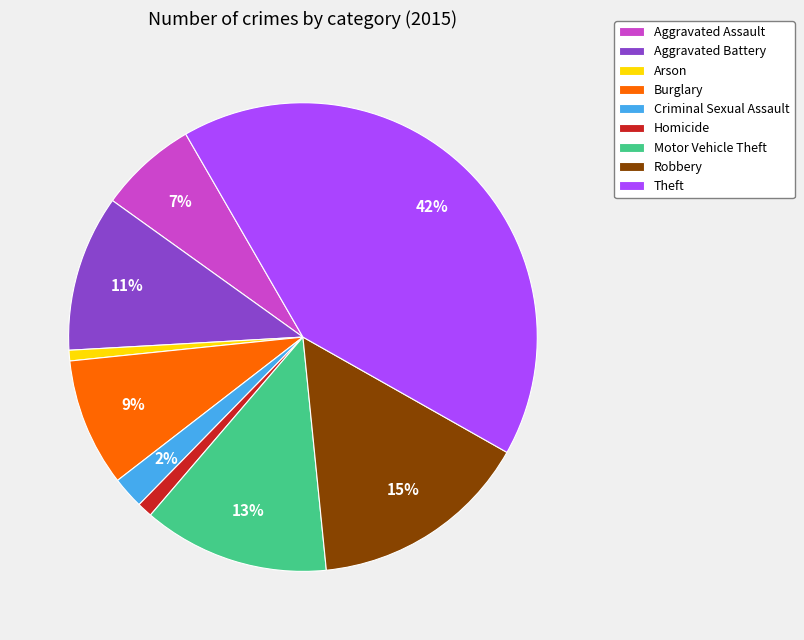

How many slices are in this pie chart?

9